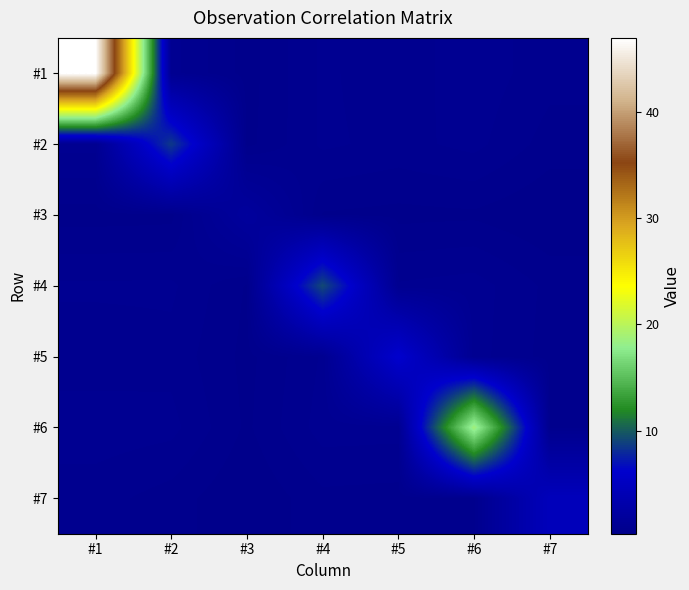

Which has a higher value, #6 or #1?

#1